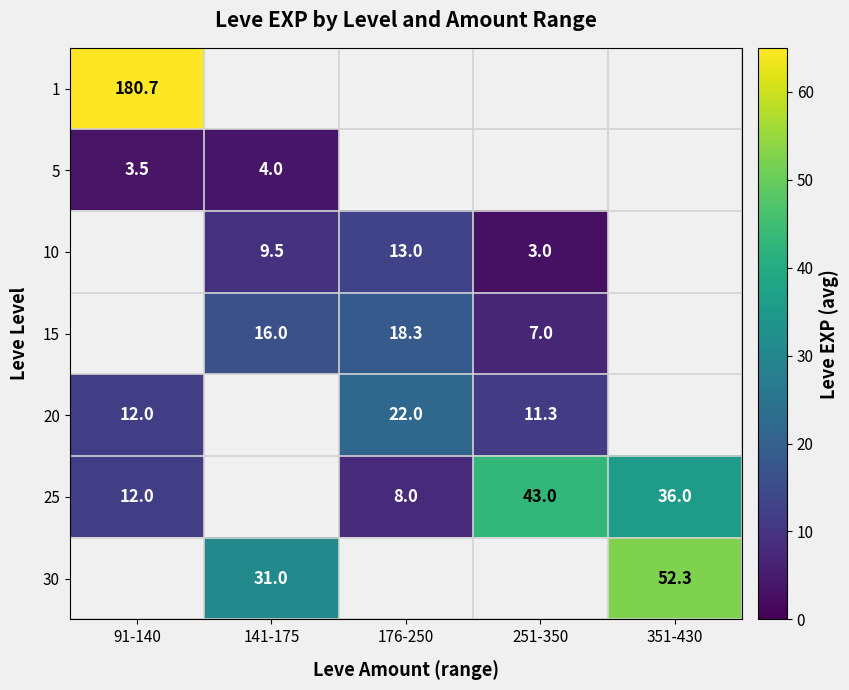

What value does the 25 series have at 351-430?

36.0